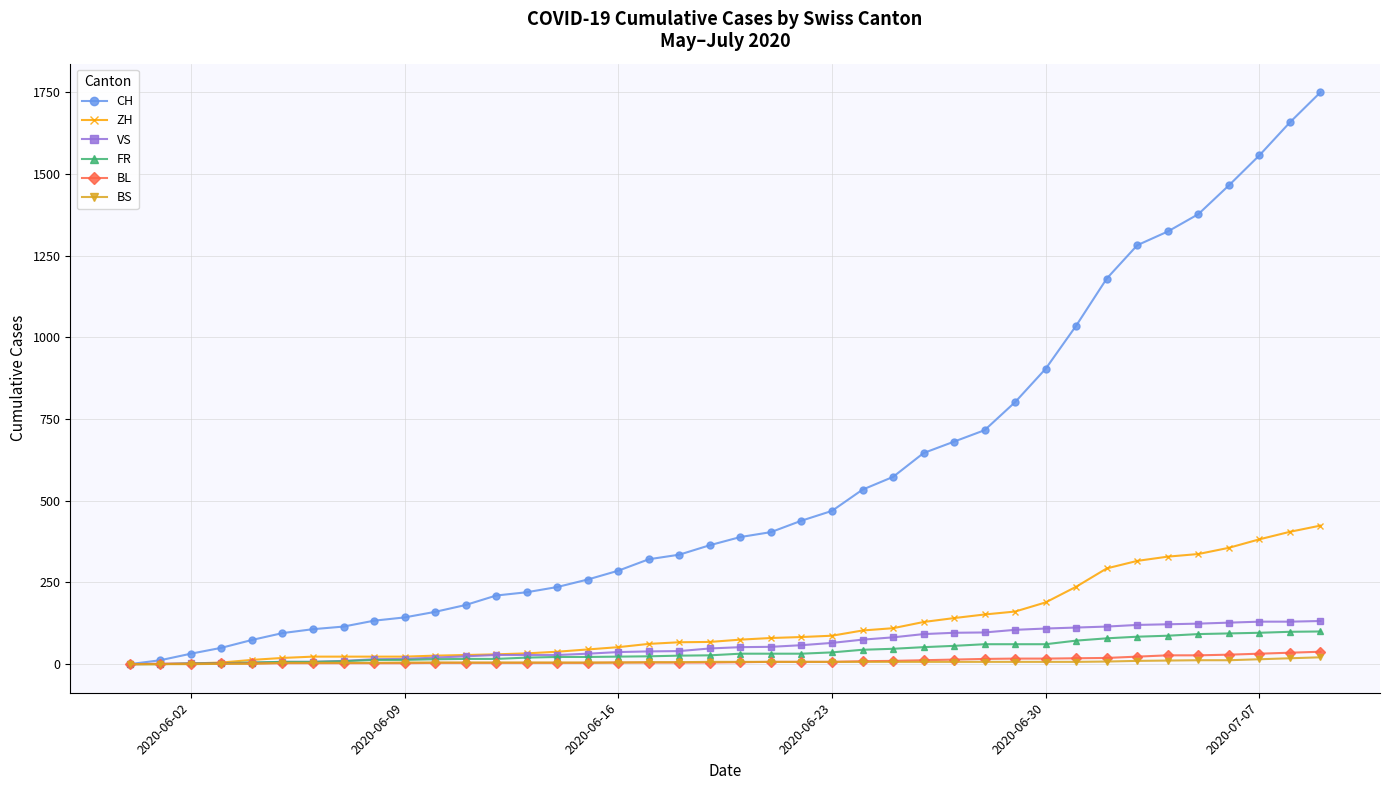

Which series has the largest range (max minus min)?

CH